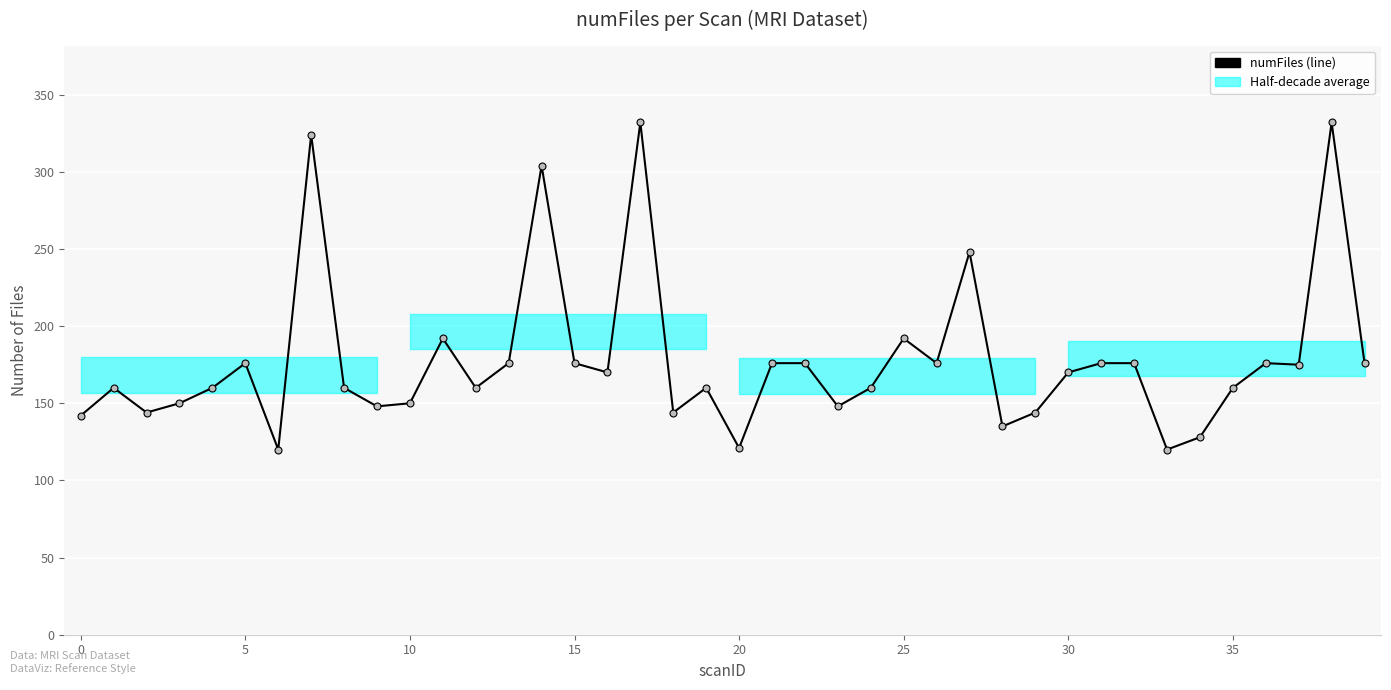

What is the value of the 24th point from the left?

148